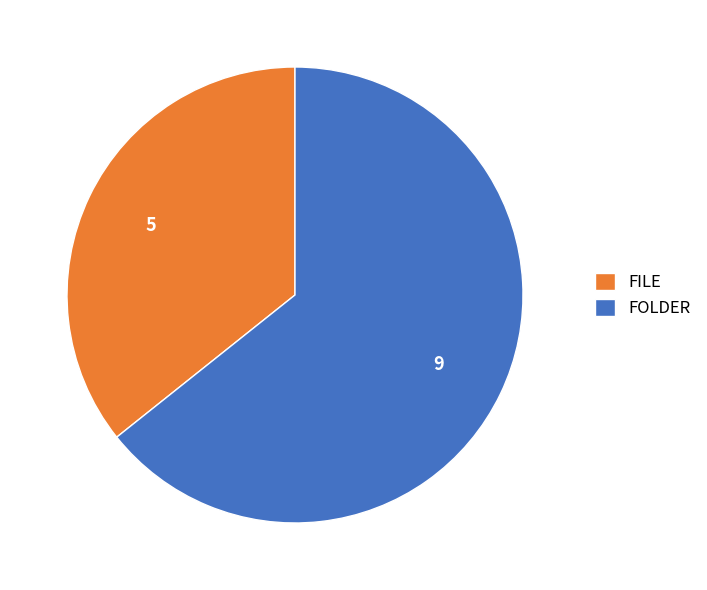

Do FILE and FOLDER together represent more than half of the pie?

Yes